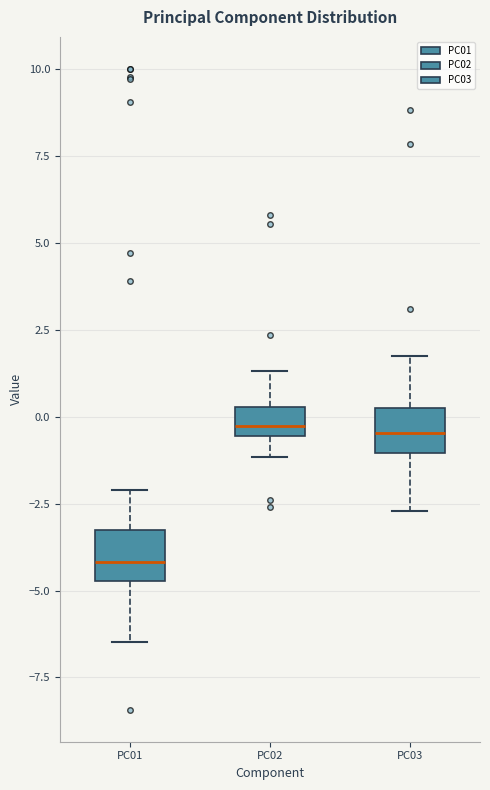

Which box's median line is the lowest?

PC01